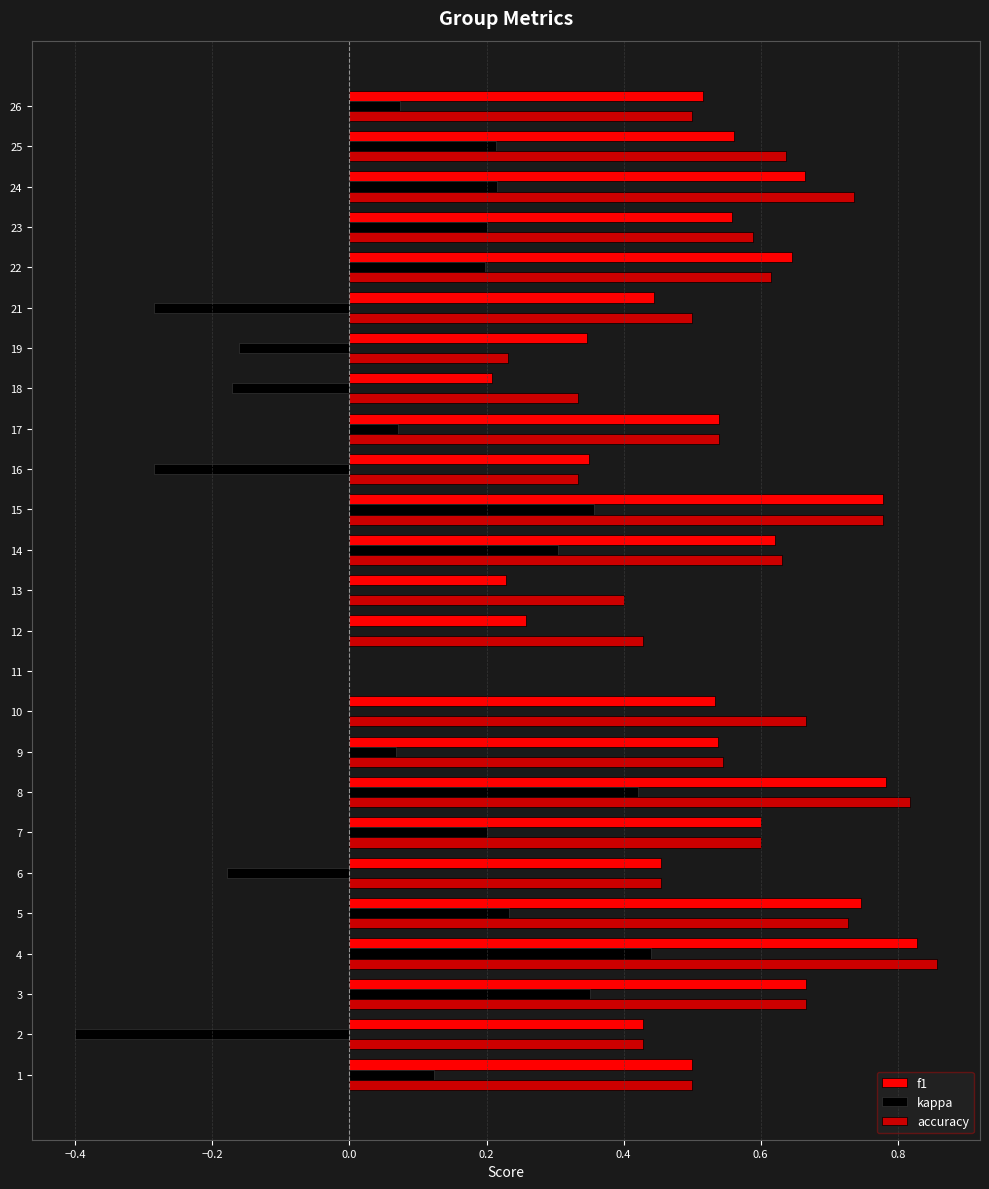

What is the total value across all series at 22?

1.5